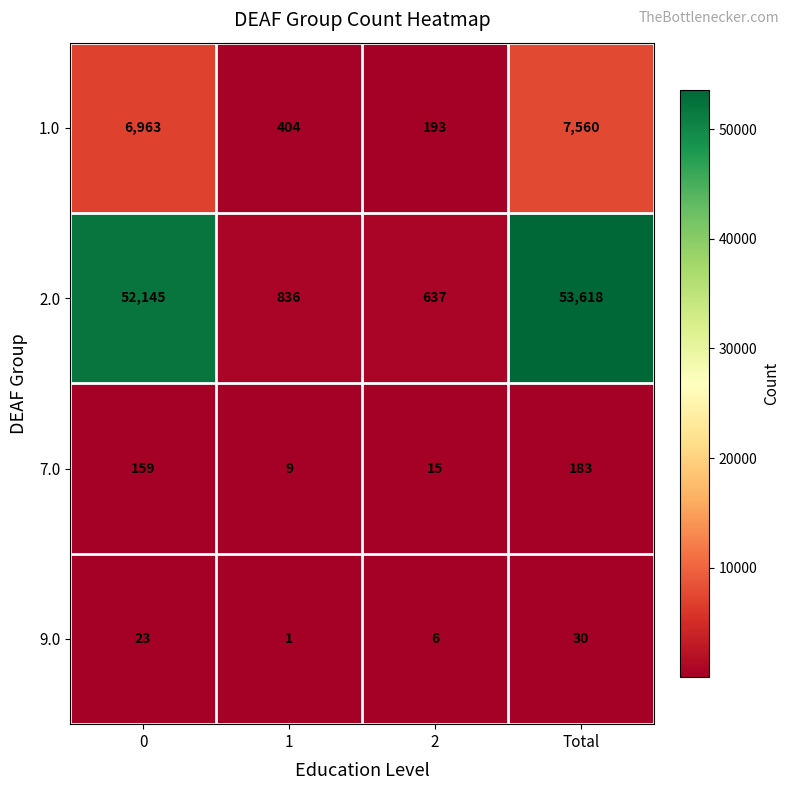

True or false: 2.0 has a value of 32268 at Total.

False